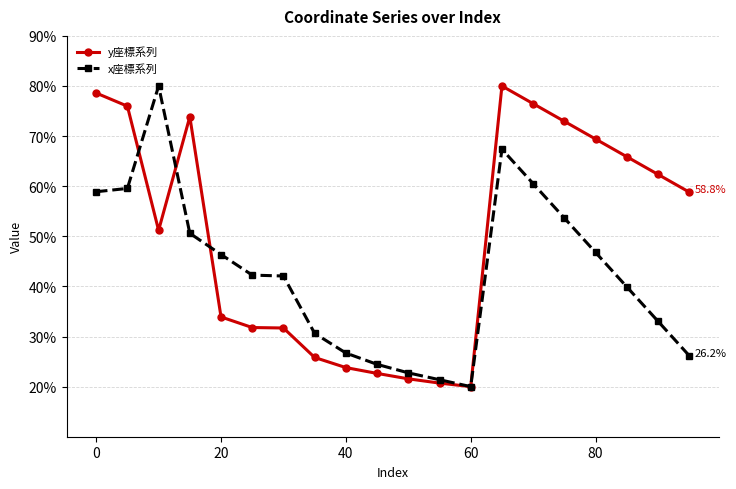

What is the value of the x座標系列 point at the 6th from the left?

42.3